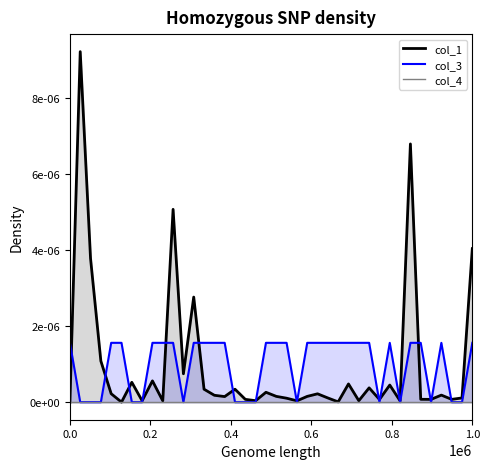

Is the value of col_3_line at 39 greater than the value of col_1_line at 31?

Yes